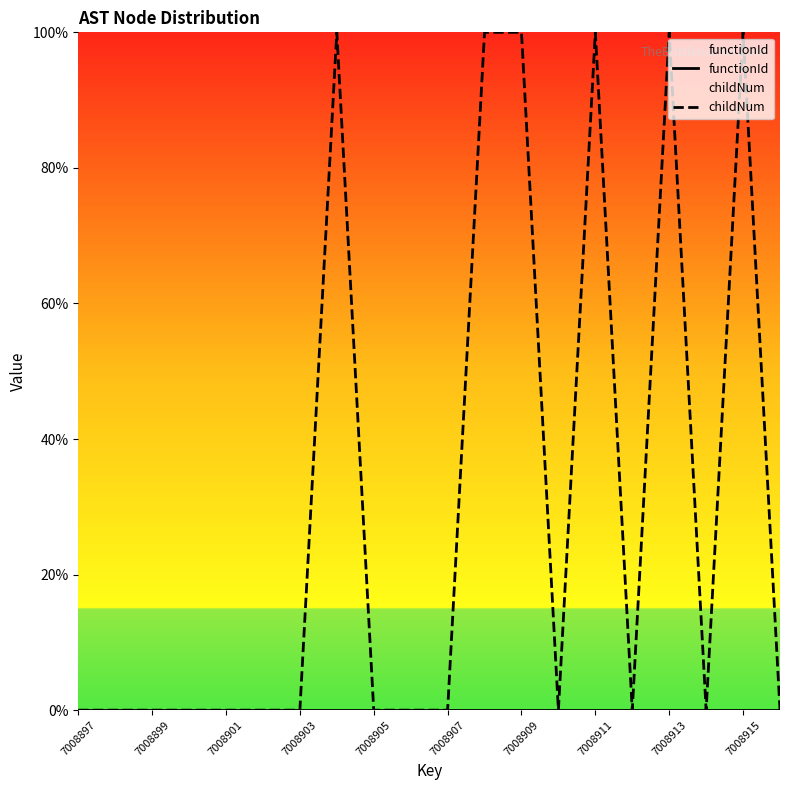

What is the maximum value for childNum?

100